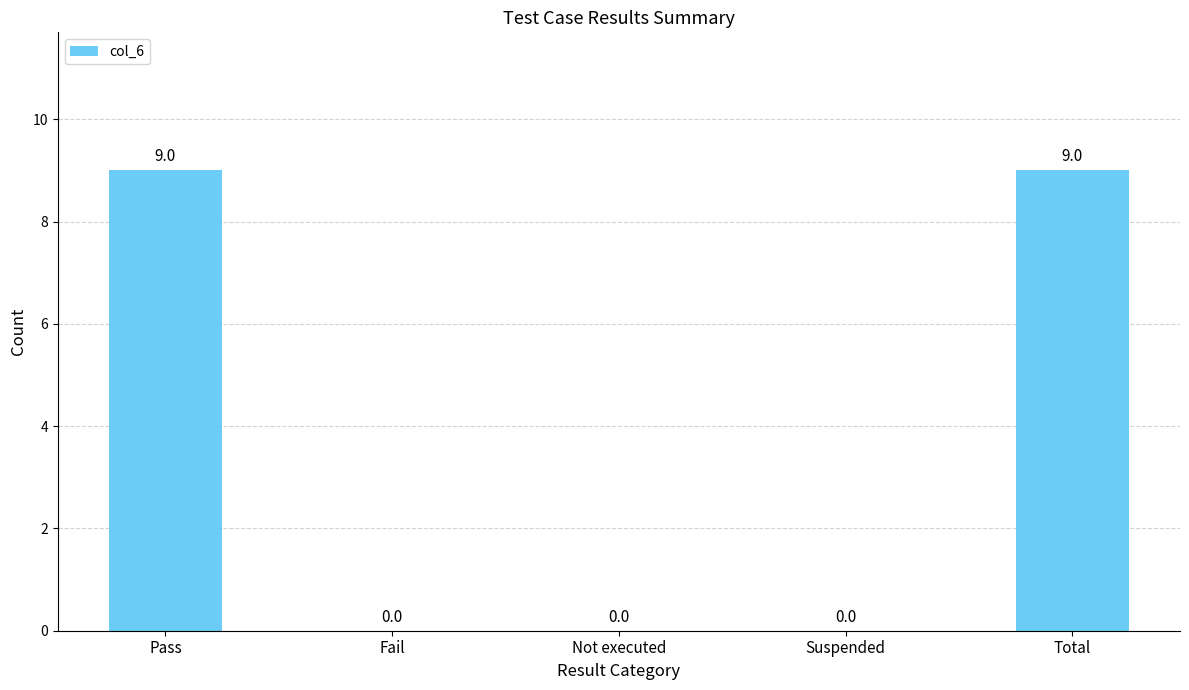

What is the sum of all values?

18